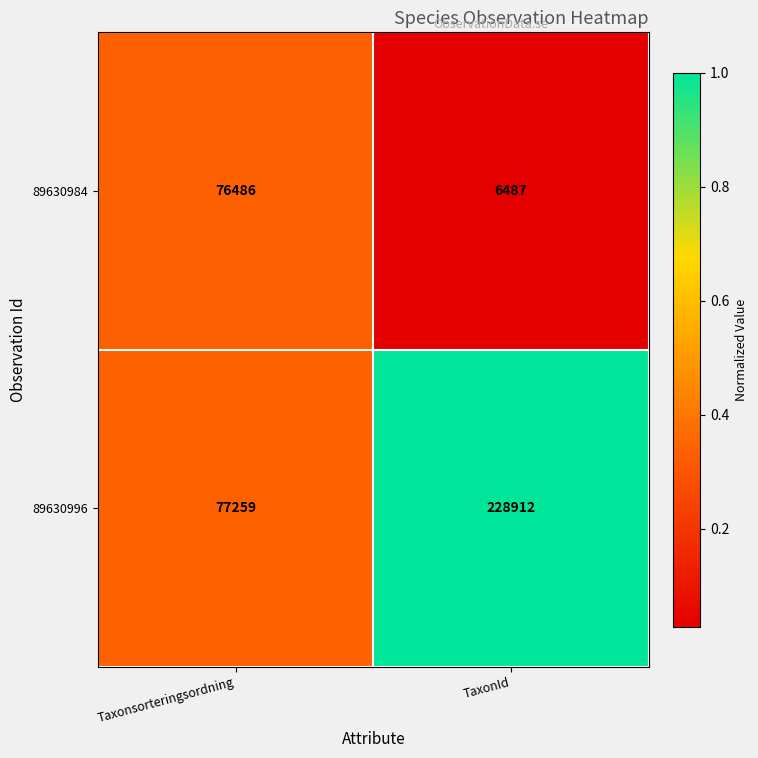

Which series has the largest range (max minus min)?

89630996